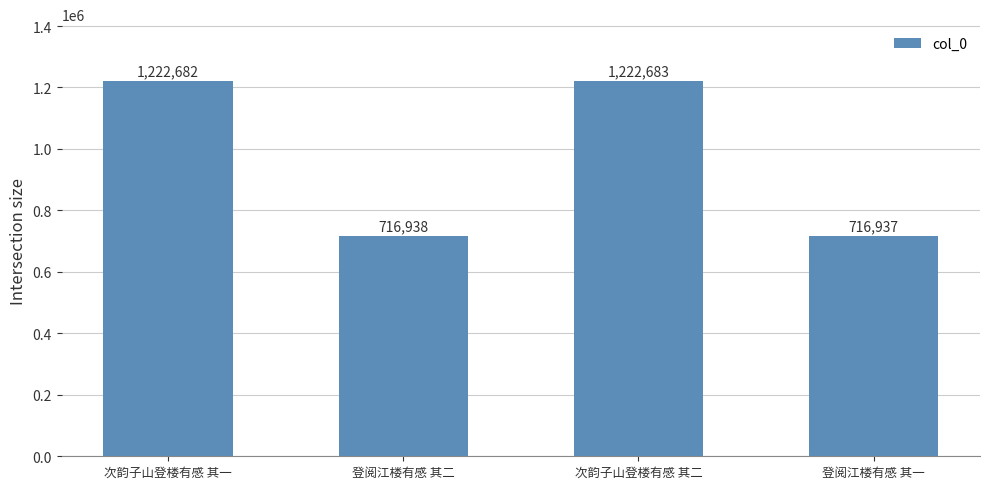

Which label corresponds to the largest value in the chart?

次韵子山登楼有感 其二